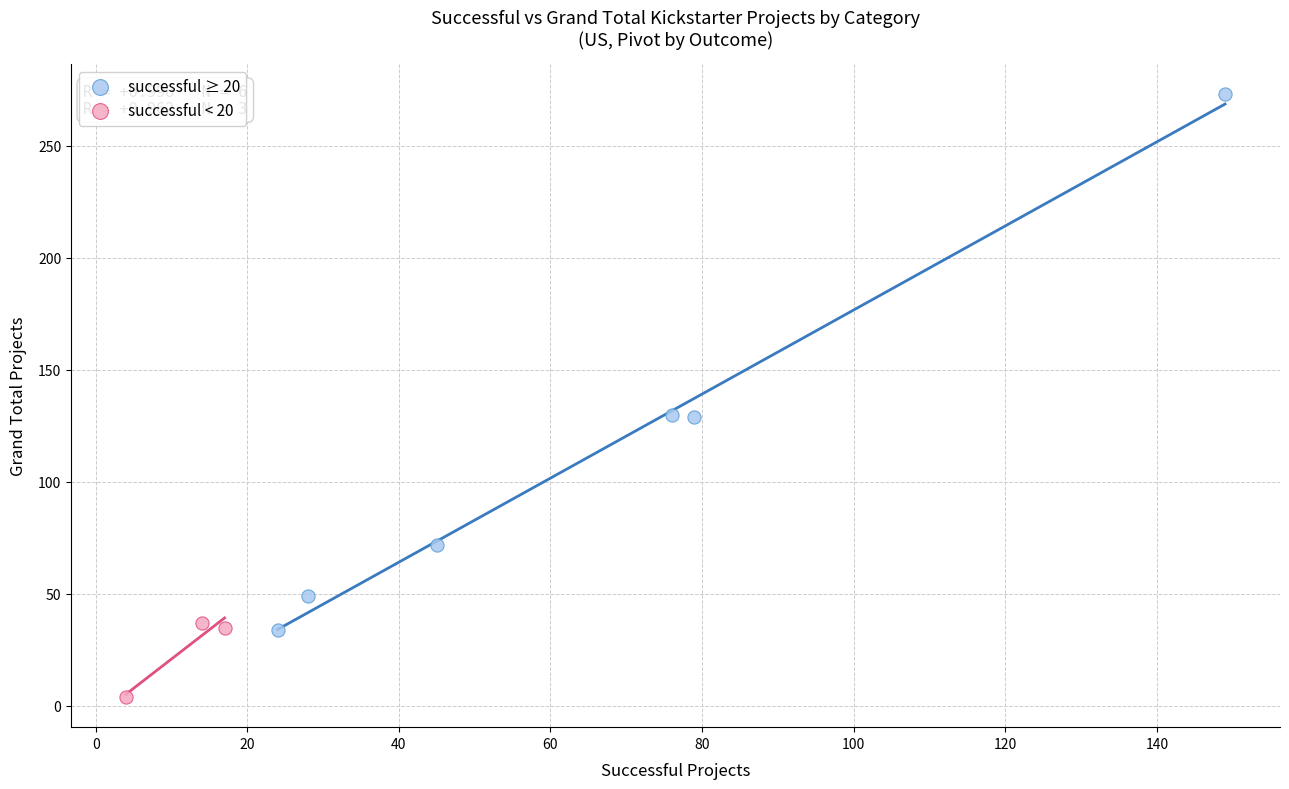

What are all the series names shown in the legend?

successful ≥ 20, successful < 20